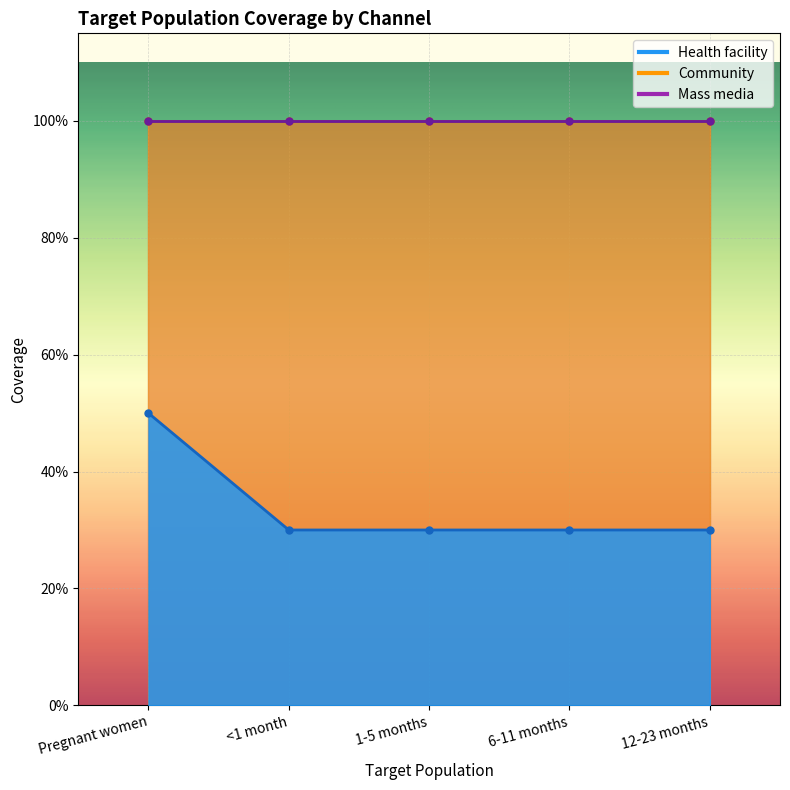

What are all the series names shown in the legend?

Health facility, Community, Mass media